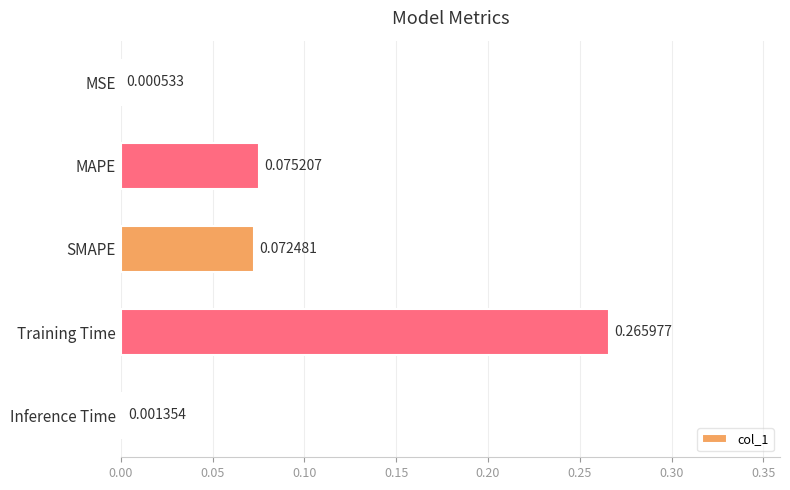

Where is the data nearest to the value 0?

MSE